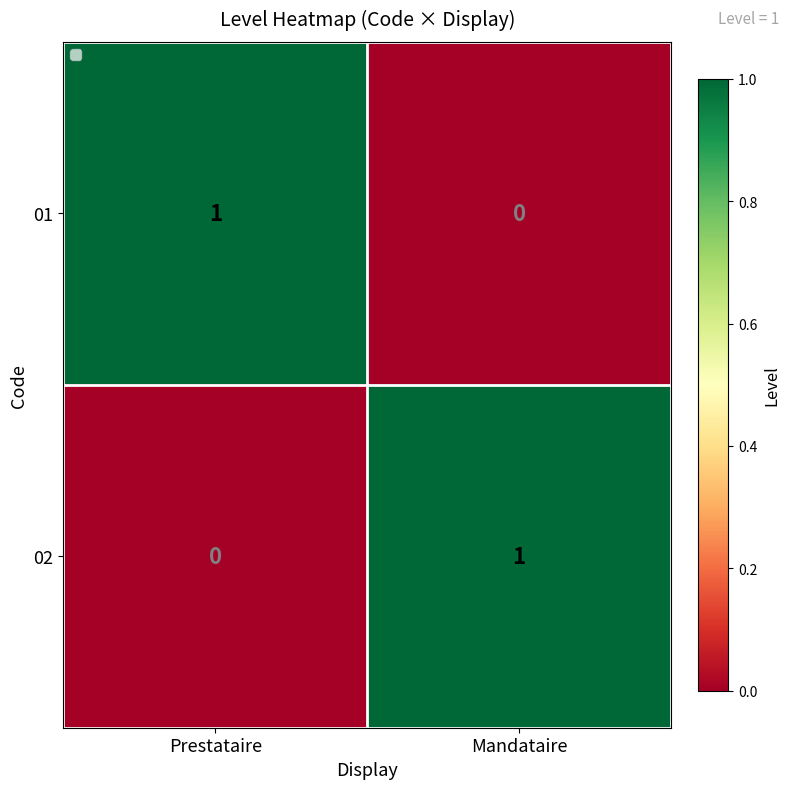

At Mandataire, list the series in order from largest to smallest.

02, 01